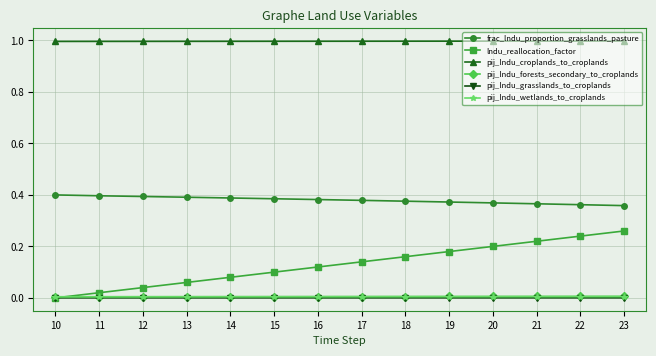

True or false: pij_lndu_forests_secondary_to_croplands and pij_lndu_croplands_to_croplands cross at least once.

False